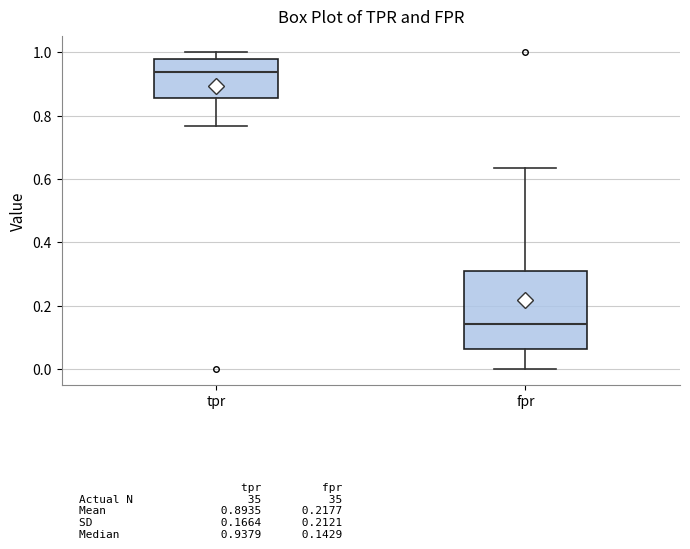

Reading left to right, read every box against the y-axis: the position of its median line, the range the box covers, and the ends of its whiskers. The values are not printed on the chart, so give them approximately, as read against the axis.

tpr: median 0.94, box 0.86 to 0.98, whiskers 0.76 to 1.00
fpr: median 0.14, box 0.06 to 0.30, whiskers 0.00 to 0.64